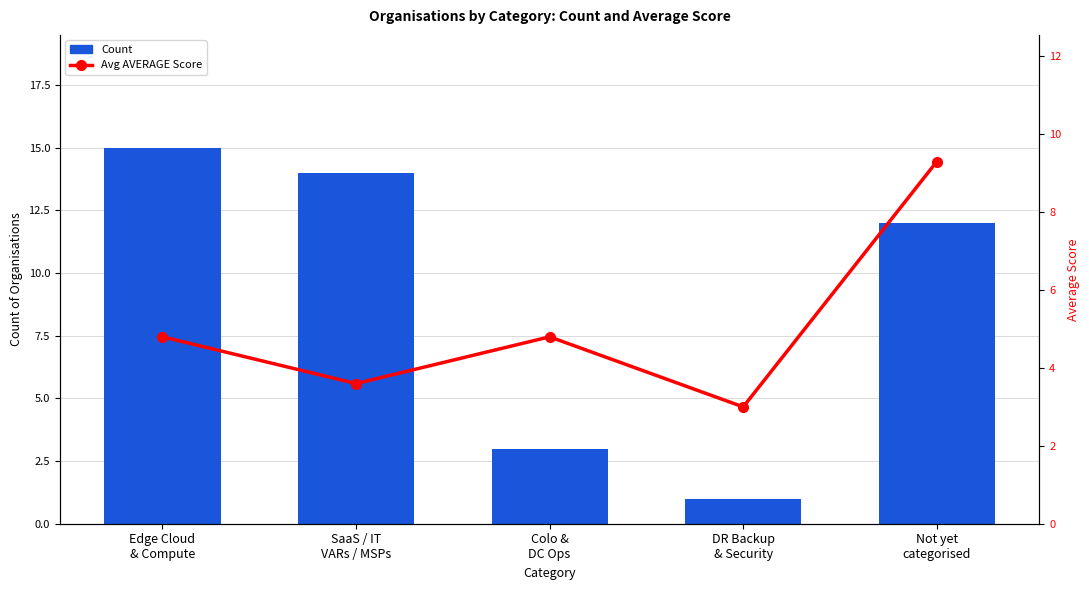

Which label corresponds to the smallest value in the chart?

DR Backup
& Security